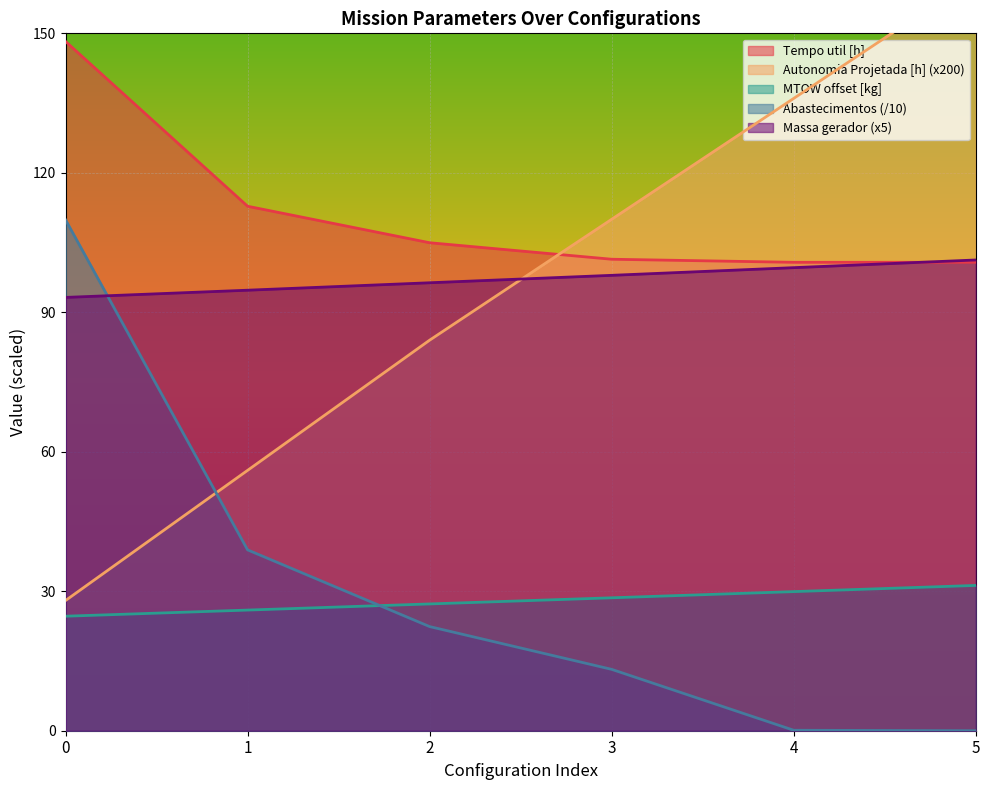

True or false: Tempo util [h] and MTOW offset [kg] cross at least once.

False